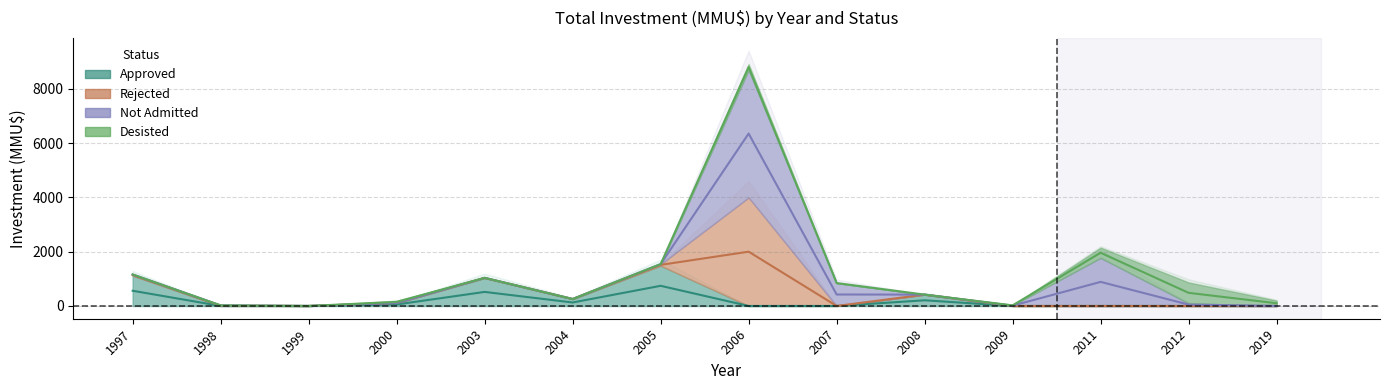

Does the chart have visible grid lines?

Yes